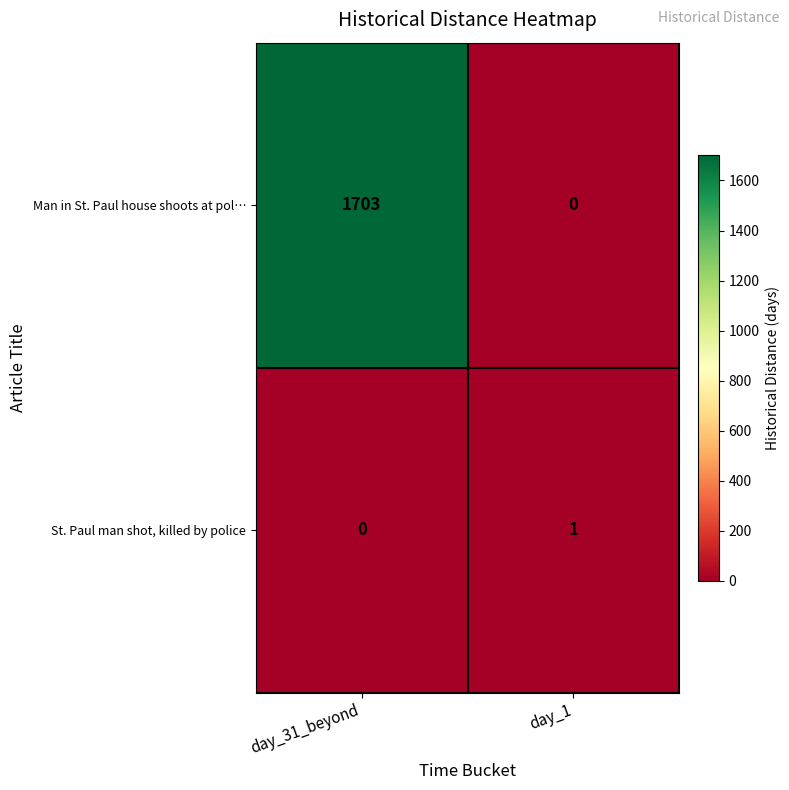

Reading left to right, transcribe all the data shown in this chart.

Man in St. Paul house shoots at pol…: 1703	0
St. Paul man shot, killed by police: 0	1